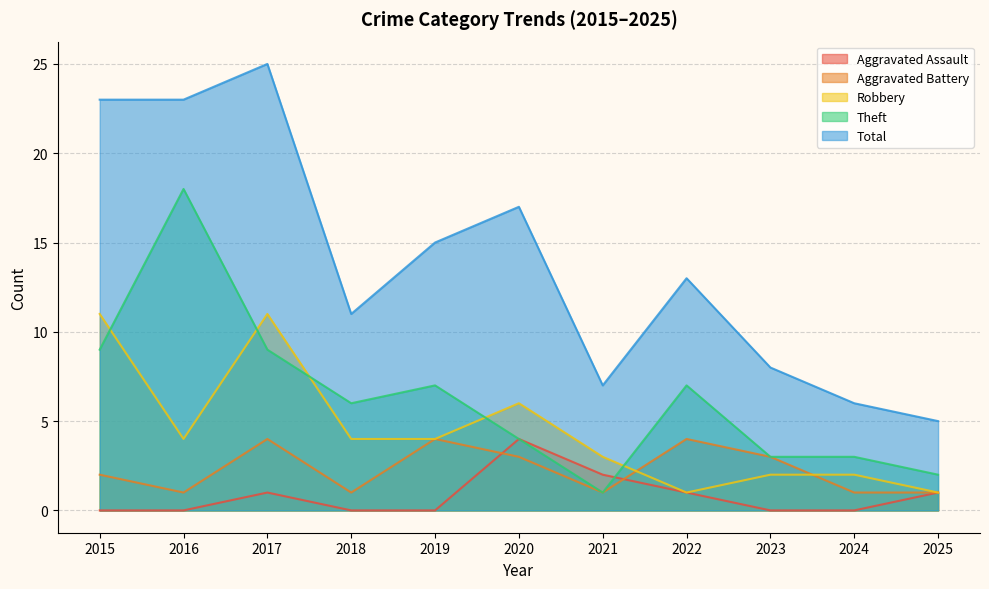

What is the approximate value of Aggravated Assault at 2021?

2